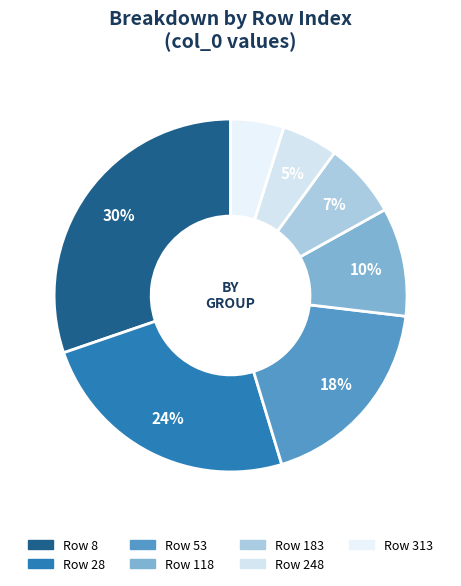

Count the number of slices in the pie.

7